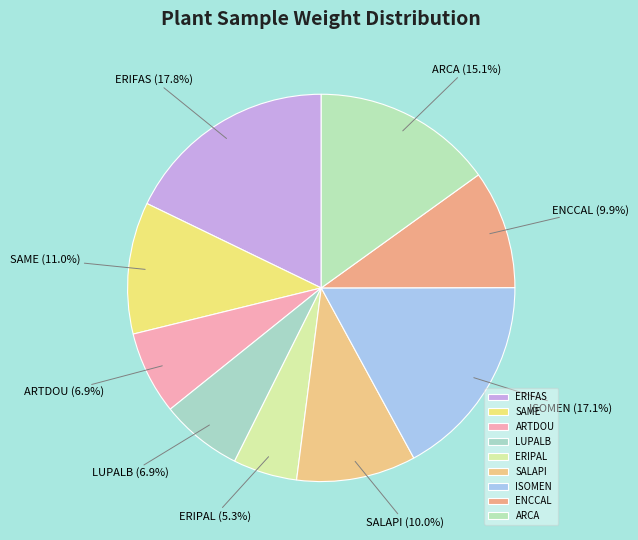

To the nearest percent, what is the average slice percentage?

11%